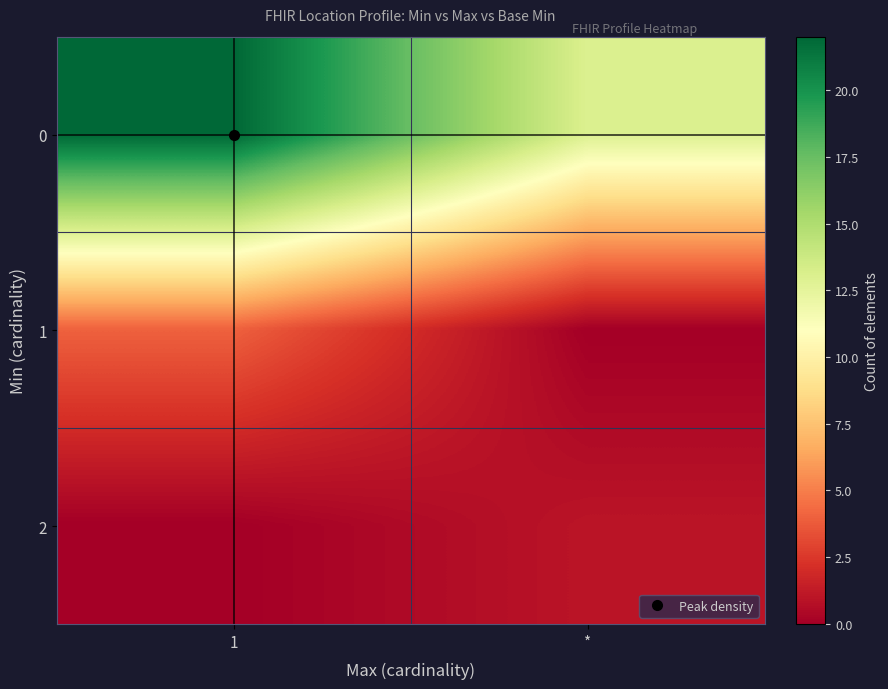

Reading right to left, extract all data points from this chart.

0: *=13	1=22
1: *=0	1=4
2: *=1	1=0